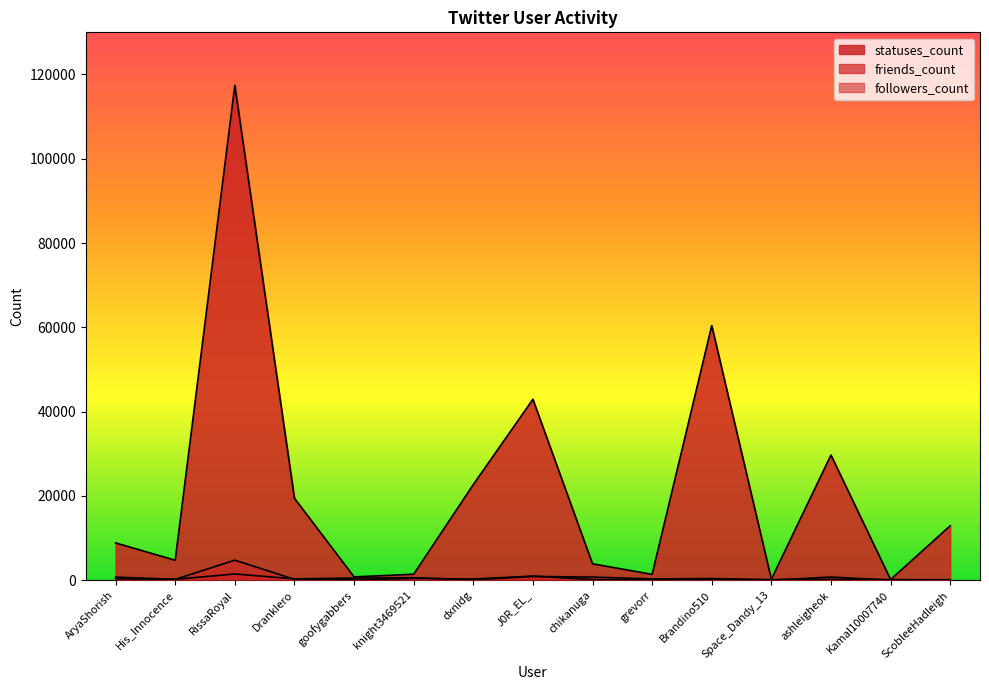

Which has a higher value, Space_Dandy_13 or AryaShorish?

AryaShorish